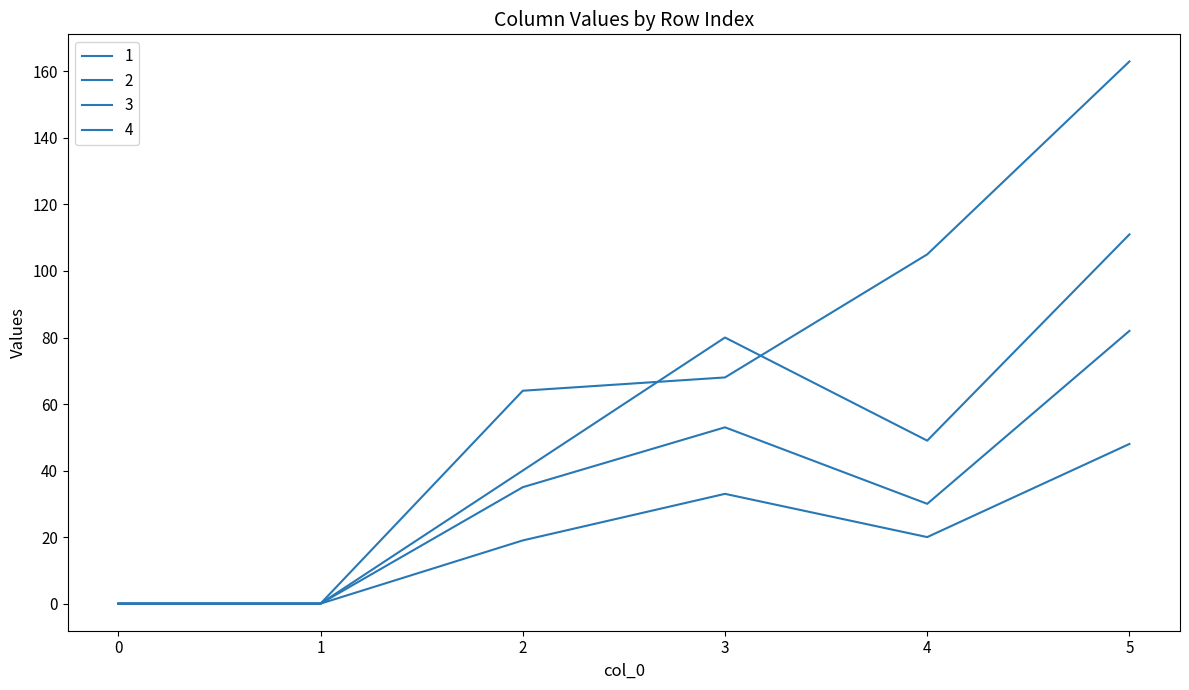

At which category does 2 reach its first local peak?

3